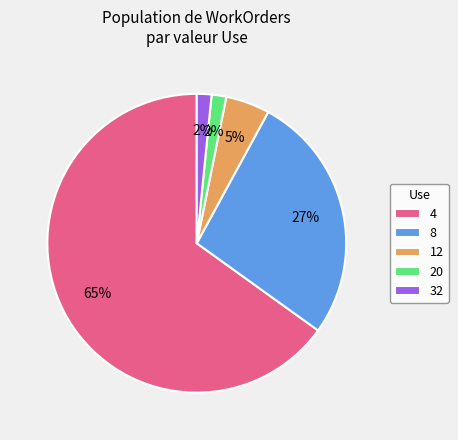

Is there any slice that represents more than half of the pie?

Yes